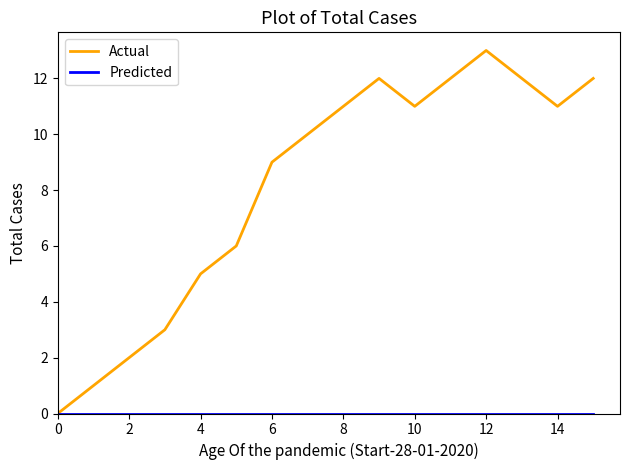

What is the highest value of the Actual series?

13